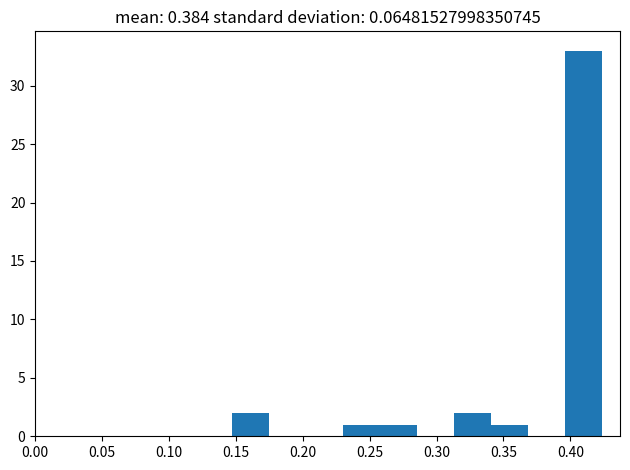

Reading left to right, transcribe this chart: for each bar, give the range it covers on the x-axis and its height. Neither the bar edges nor the heights are printed on the chart, so give them approximately, as read against the axes.

0.145 to 0.175: 2
0.175 to 0.205: 0
0.205 to 0.230: 0
0.230 to 0.260: 1
0.260 to 0.285: 1
0.285 to 0.315: 0
0.315 to 0.340: 2
0.340 to 0.370: 1
0.370 to 0.395: 0
0.395 to 0.425: 33